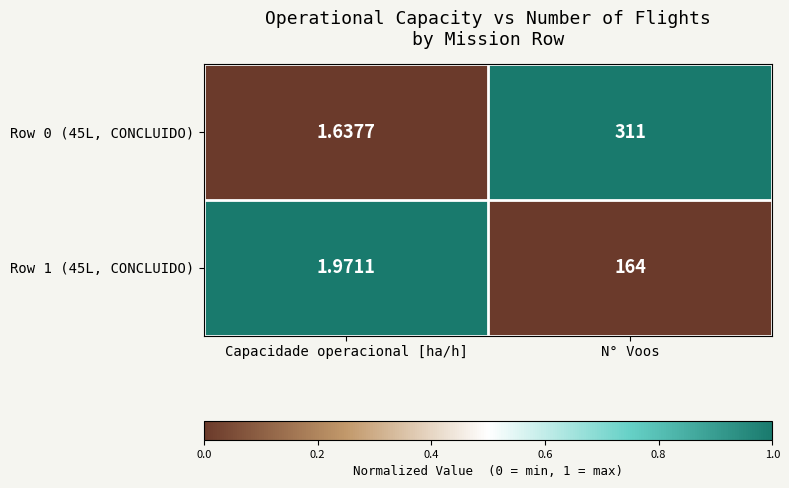

Count the number of data series in this chart.

2